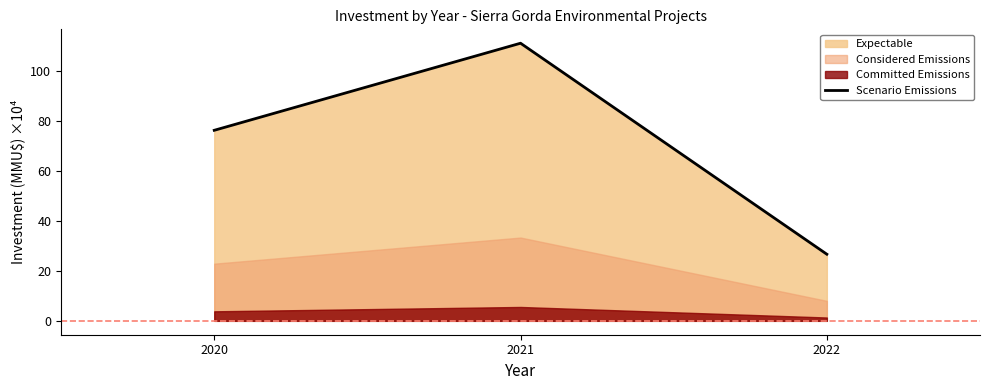

Where is the data nearest to the value 68?

2020